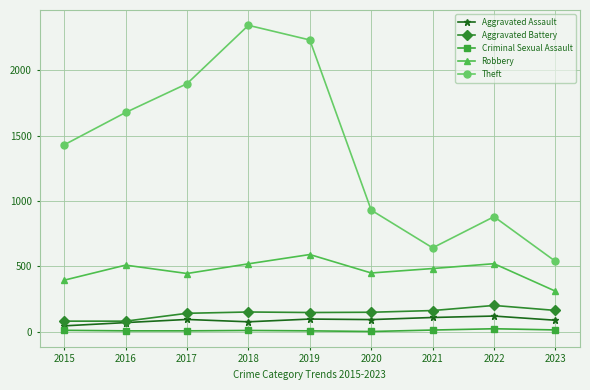

The value of Theft at 2020 is 283. True or false?

False